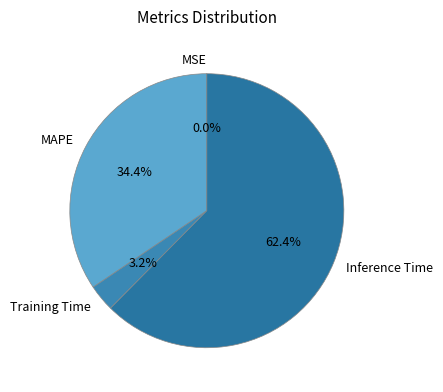

Which category accounts for the majority?

Inference Time